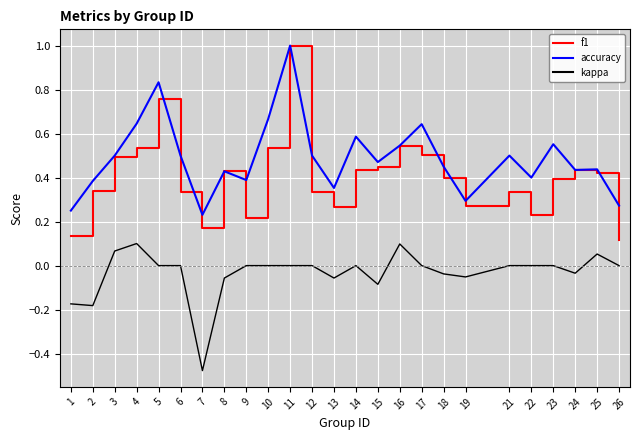

How many interior local valleys does the f1 series have?

5